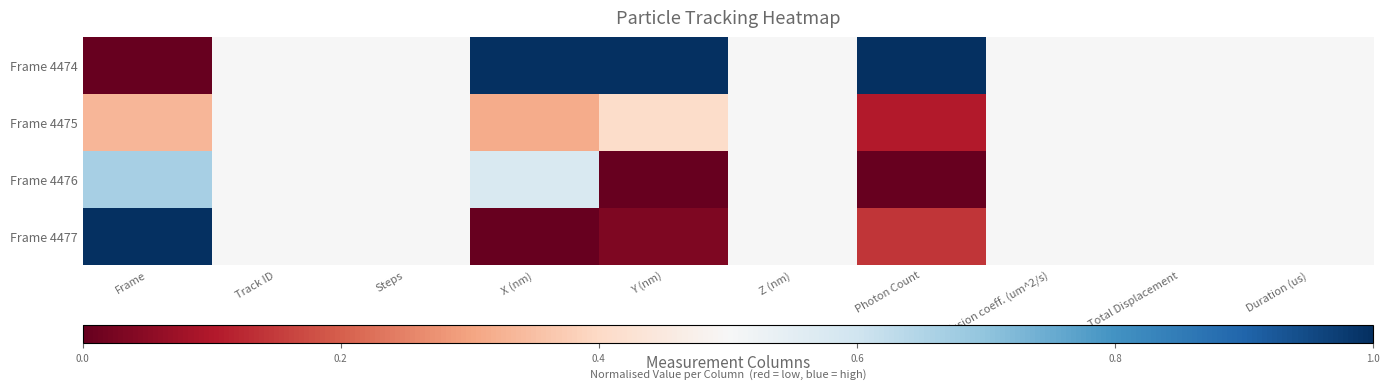

Rank the series by their maximum value, from lowest to highest.

Frame 4475, Frame 4476, Frame 4474, Frame 4477